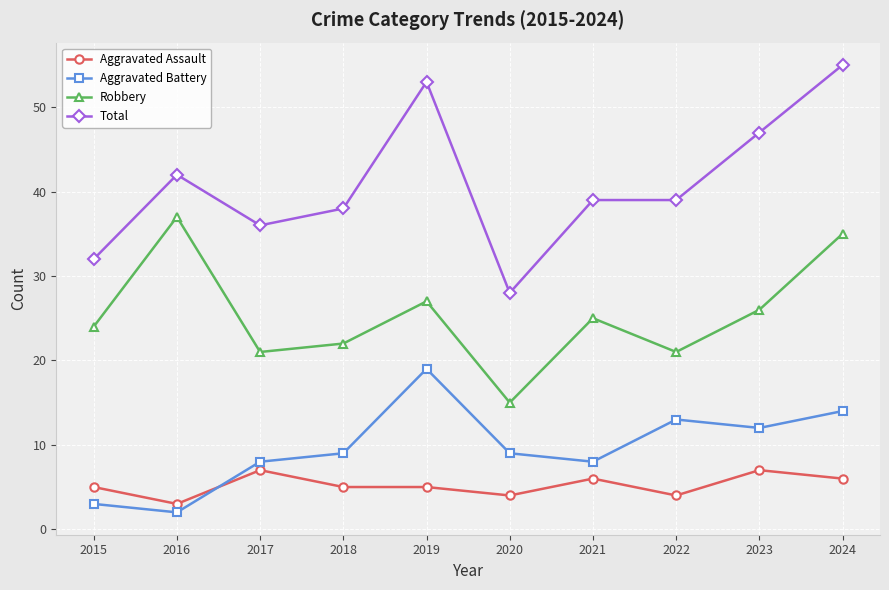

Does the chart have visible grid lines?

Yes